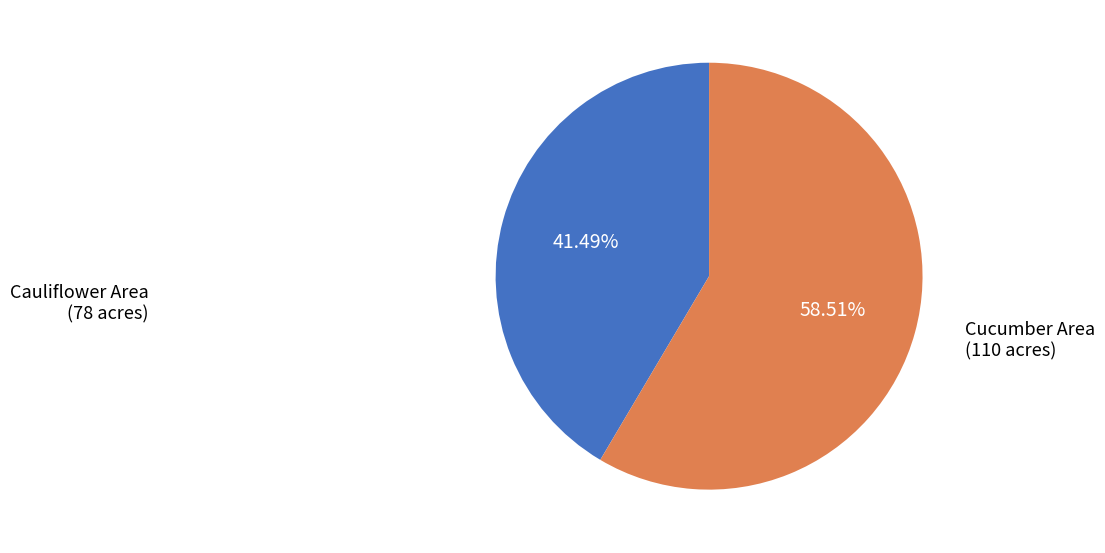

Rank the categories by value from lowest to highest.

Cauliflower Area (78 acres), Cucumber Area (110 acres)